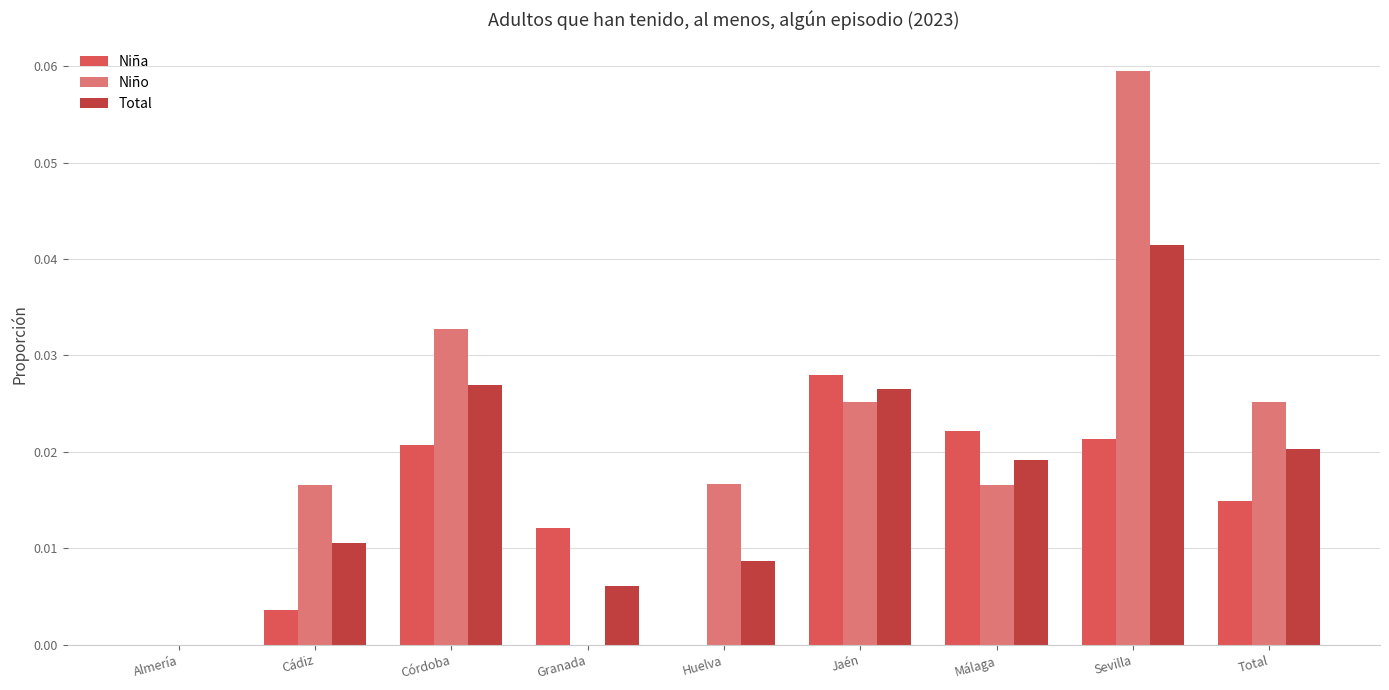

The Niño series shows 0.0 at Granada. True or false?

True